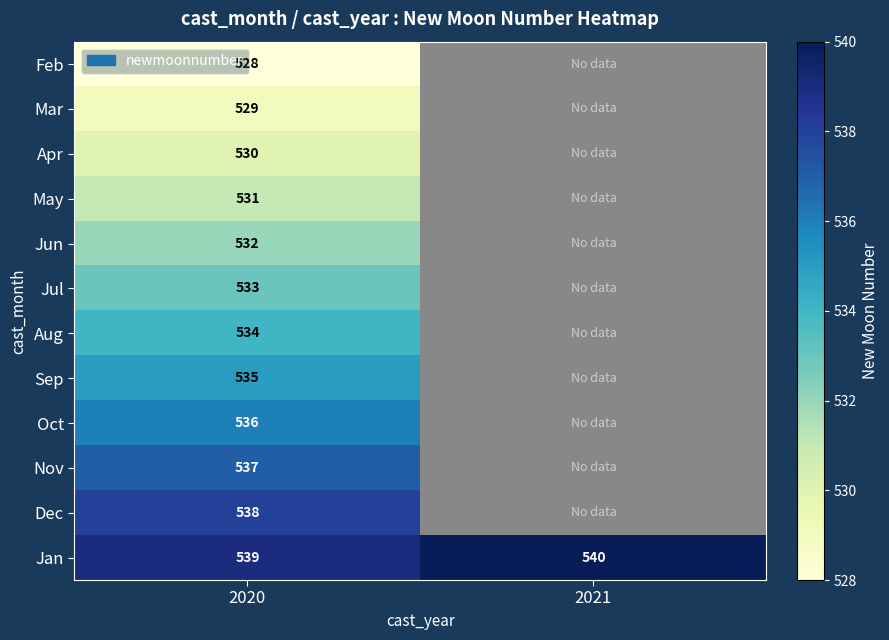

At which label does Jan reach its minimum?

2020